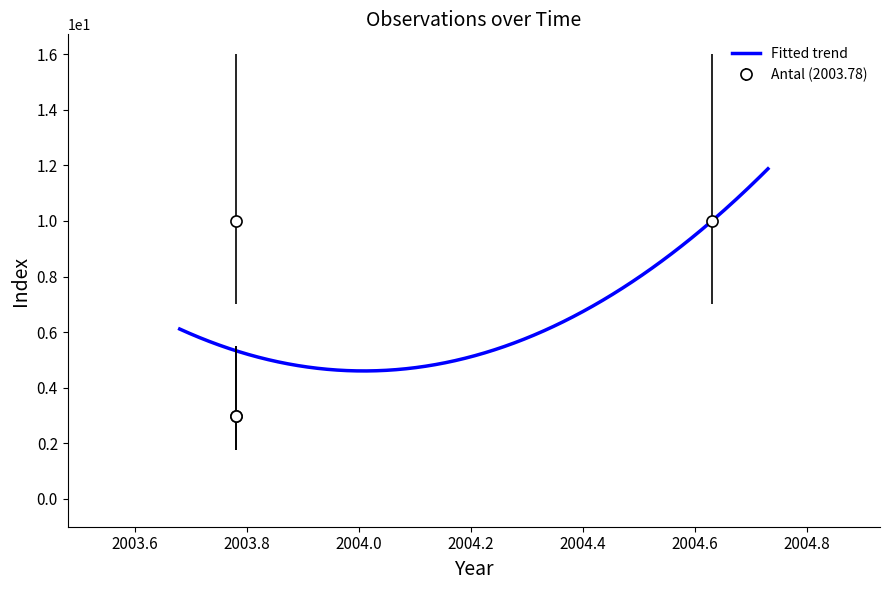

What is the highest value of the Fitted trend series?

11.9